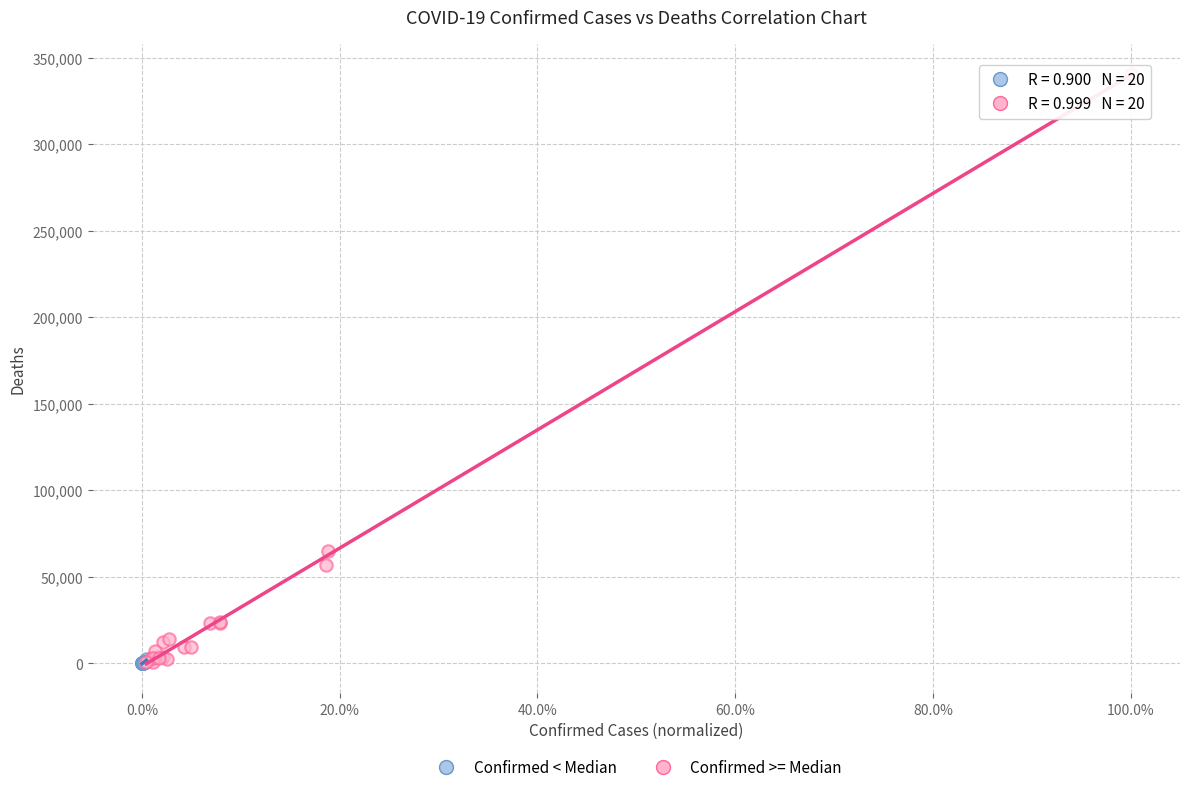

Which series reaches the maximum Y coordinate?

Confirmed >= Median